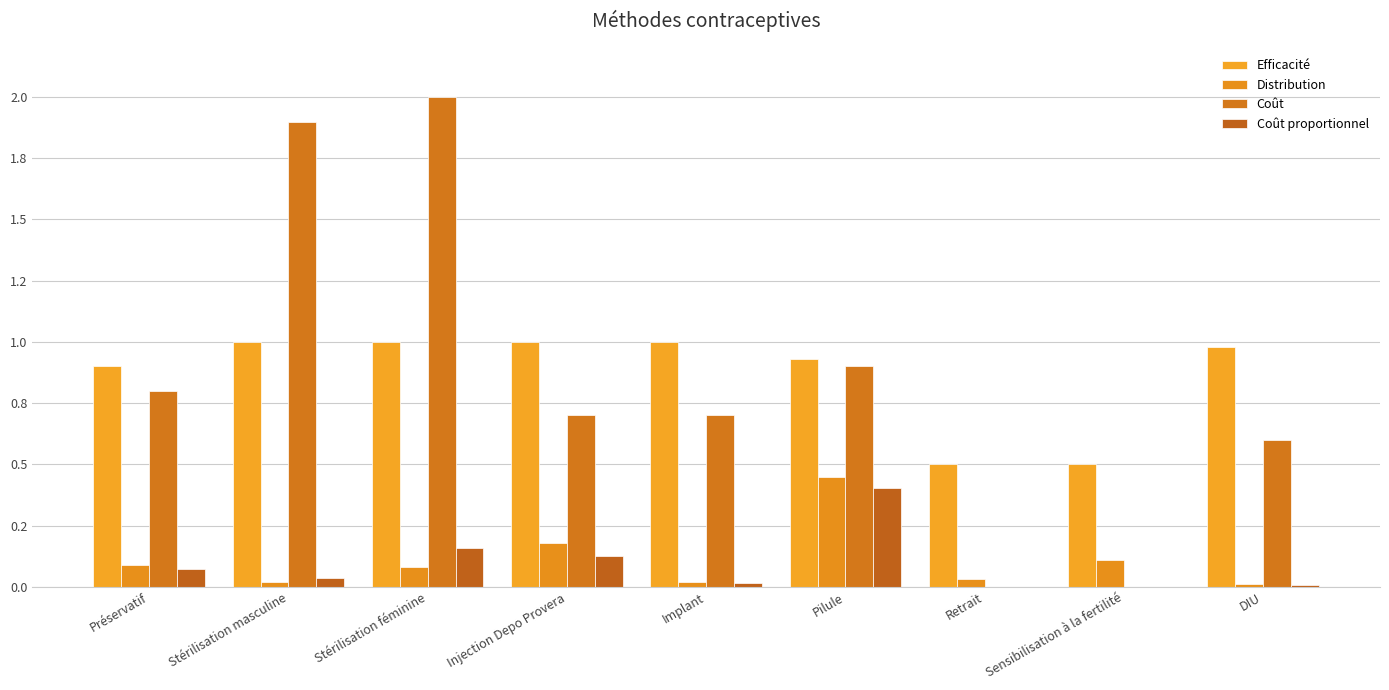

The Coût proportionnel series shows 0.0 at Implant. True or false?

False